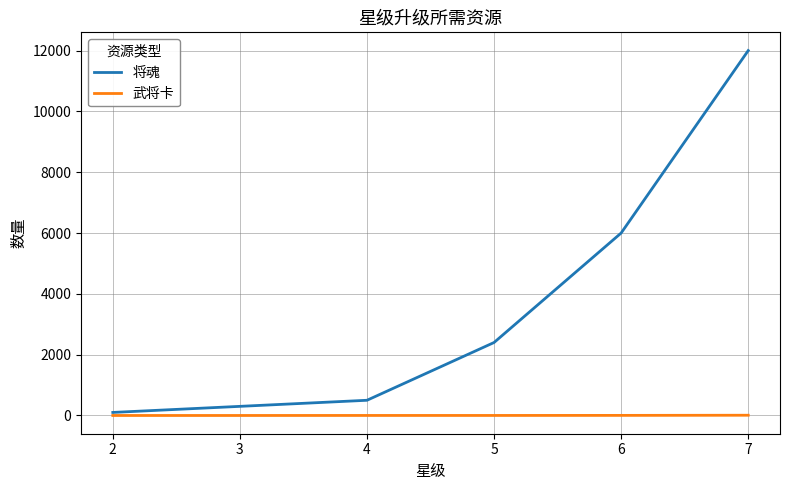

Rank the series at 6 from highest to lowest value.

将魂, 武将卡